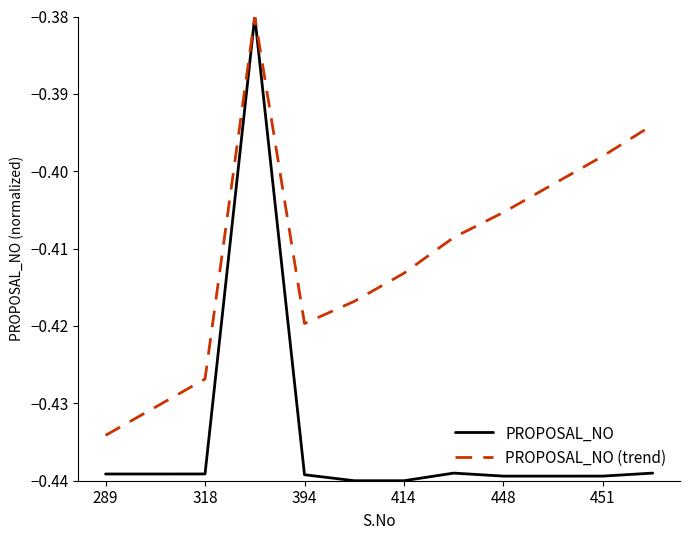

List the series in order of their overall mean, lowest first.

PROPOSAL_NO, PROPOSAL_NO (trend)